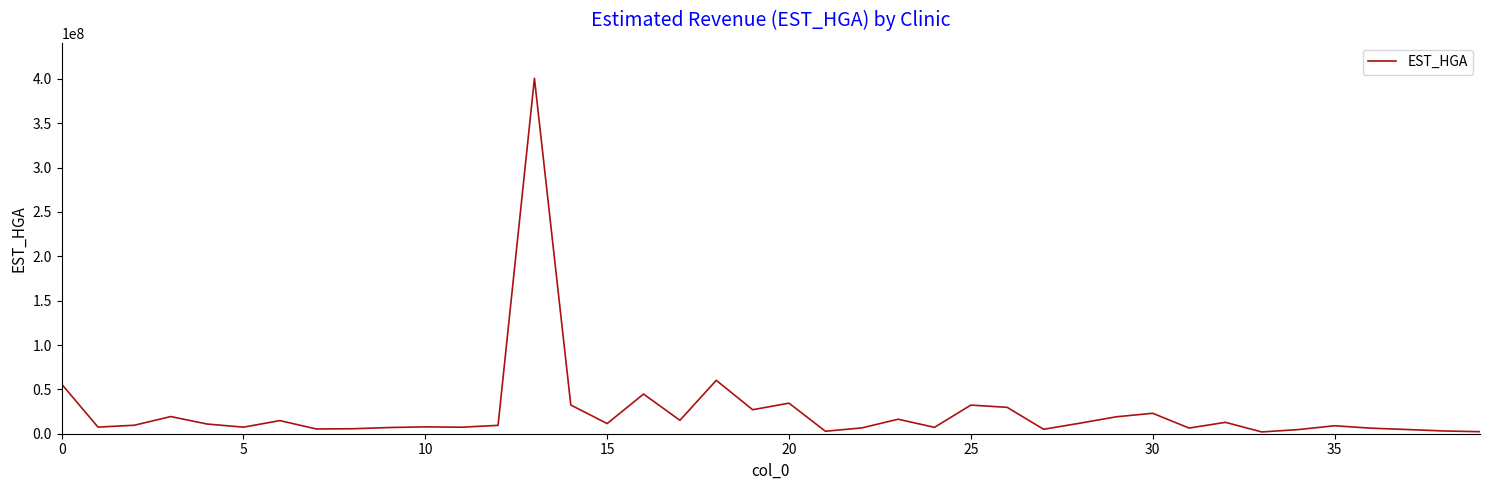

What is the maximum value shown in the chart?

400680610